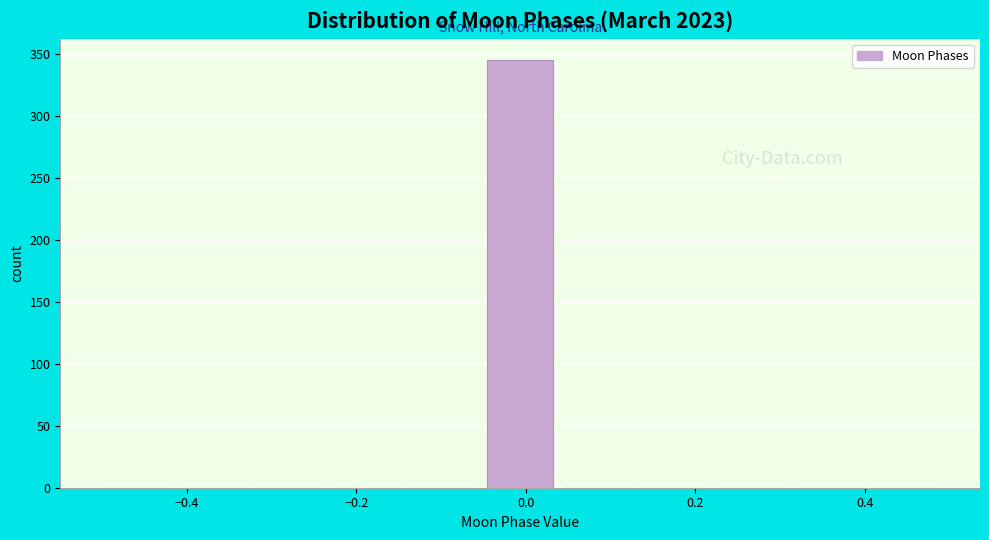

Reading left to right, transcribe this chart: for each bar, give the range it covers on the x-axis and its height. Neither the bar edges nor the heights are printed on the chart, so give them approximately, as read against the axes.

-0.50 to -0.40: 0
-0.40 to -0.32: 0
-0.32 to -0.22: 0
-0.22 to -0.14: 0
-0.14 to -0.04: 0
-0.04 to 0.04: 345
0.04 to 0.14: 0
0.14 to 0.22: 0
0.22 to 0.32: 0
0.32 to 0.40: 0
0.40 to 0.50: 0